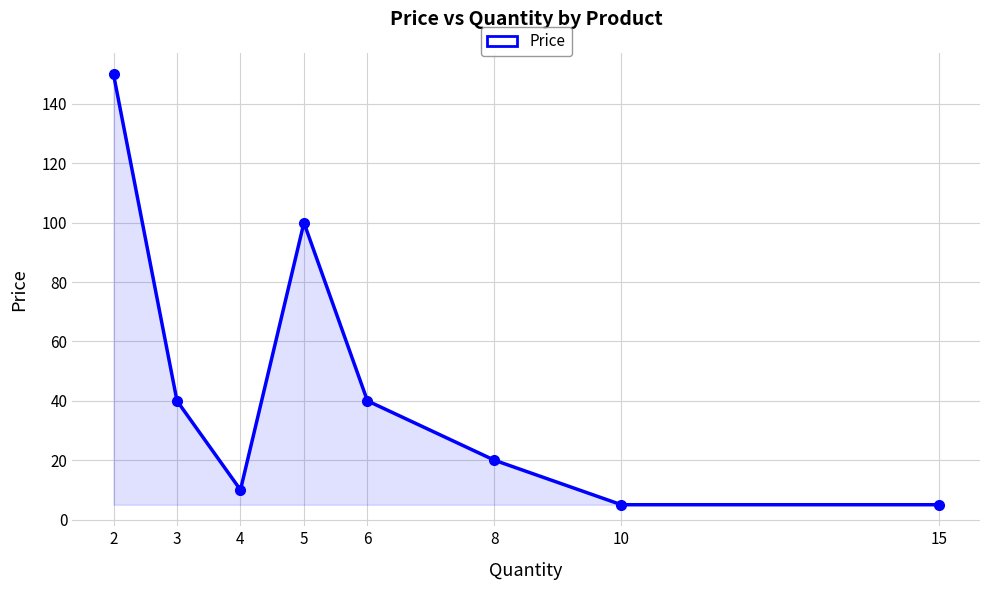

At which label is the value closest to 77?

5